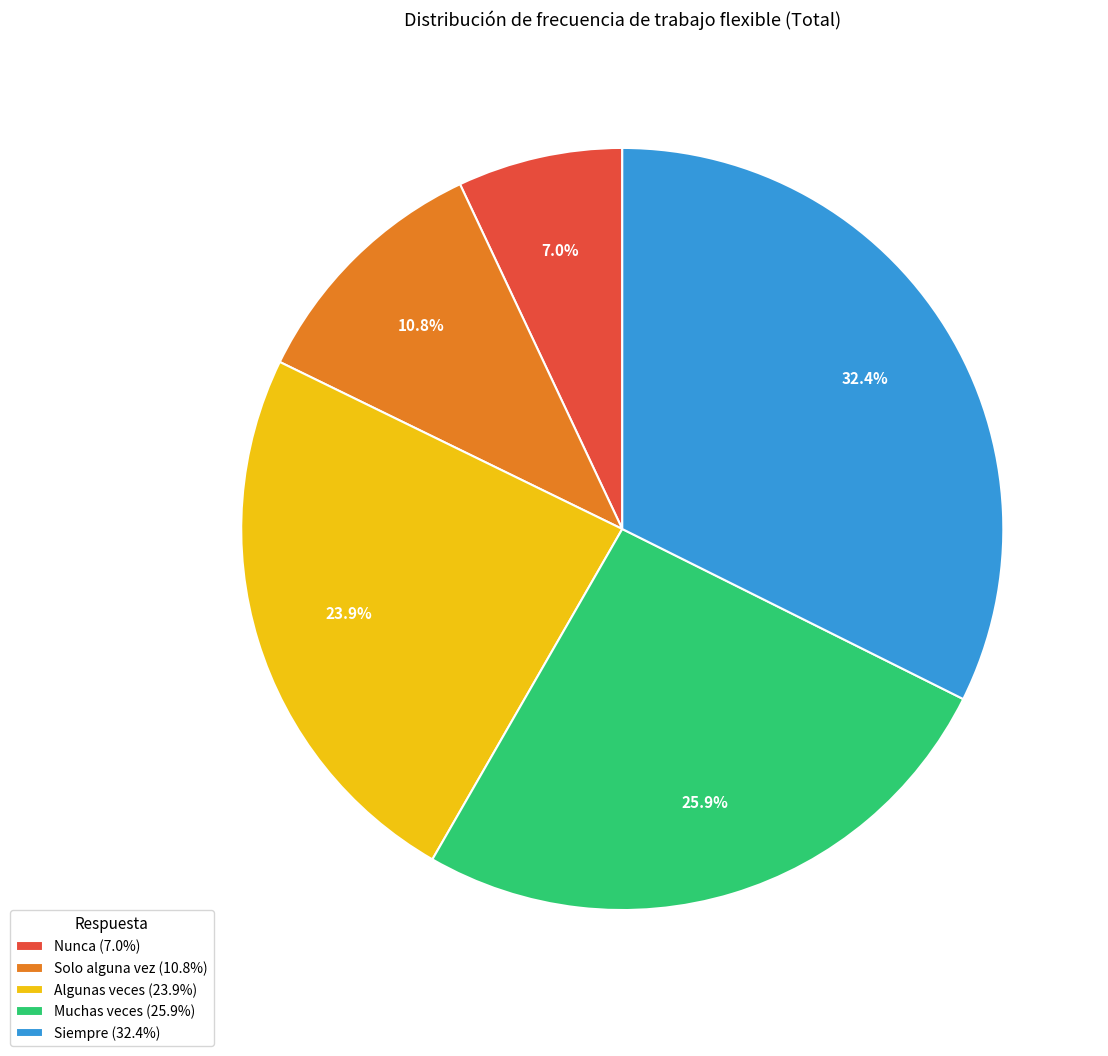

Is the sum of Siempre and Algunas veces greater than half?

Yes